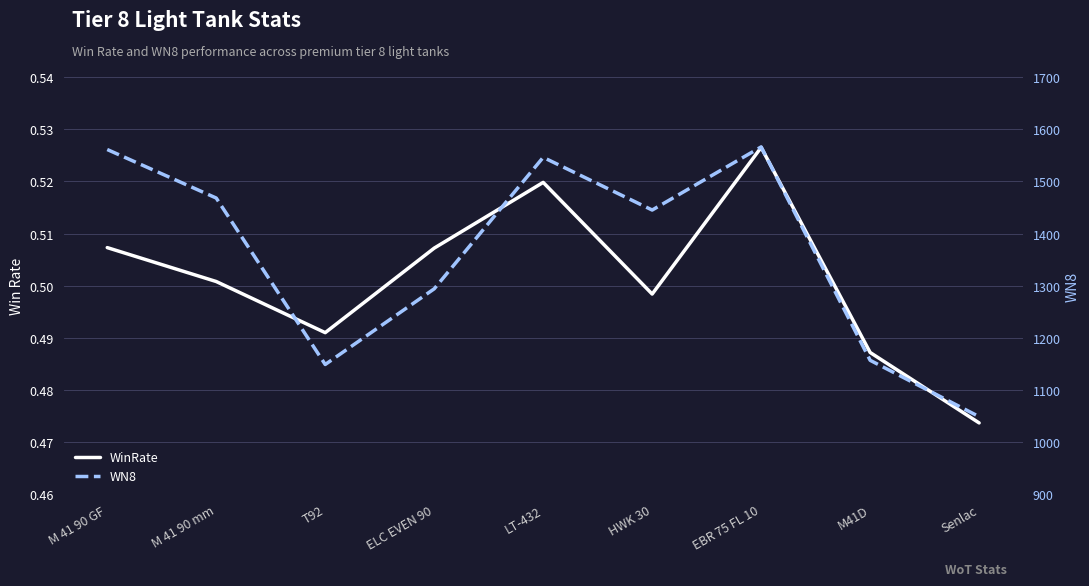

What is the difference between the highest and lowest values at EBR 75 FL 10?

1565.5